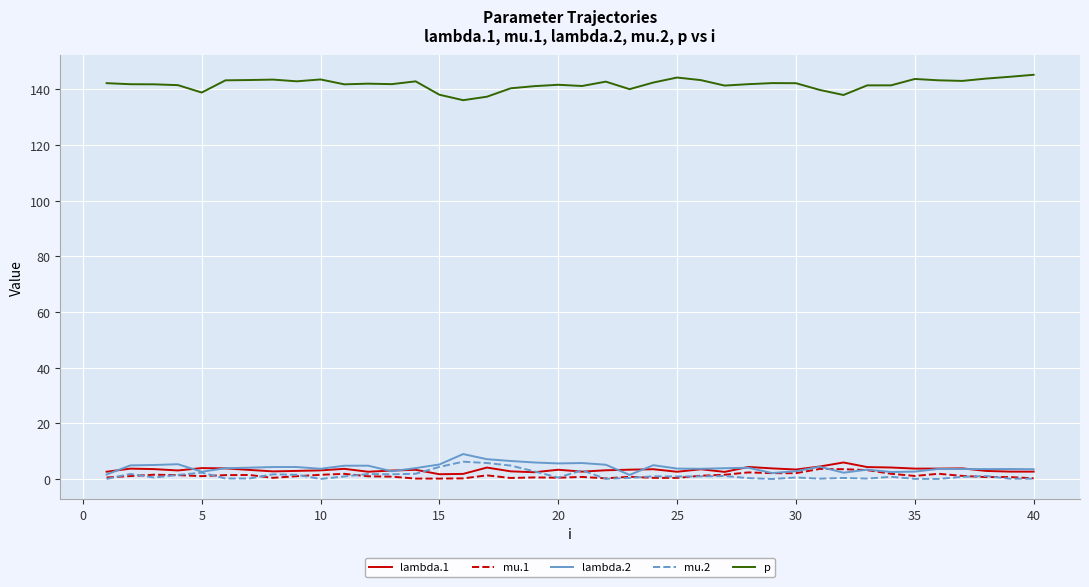

True or false: lambda.1 and p cross at least once.

False